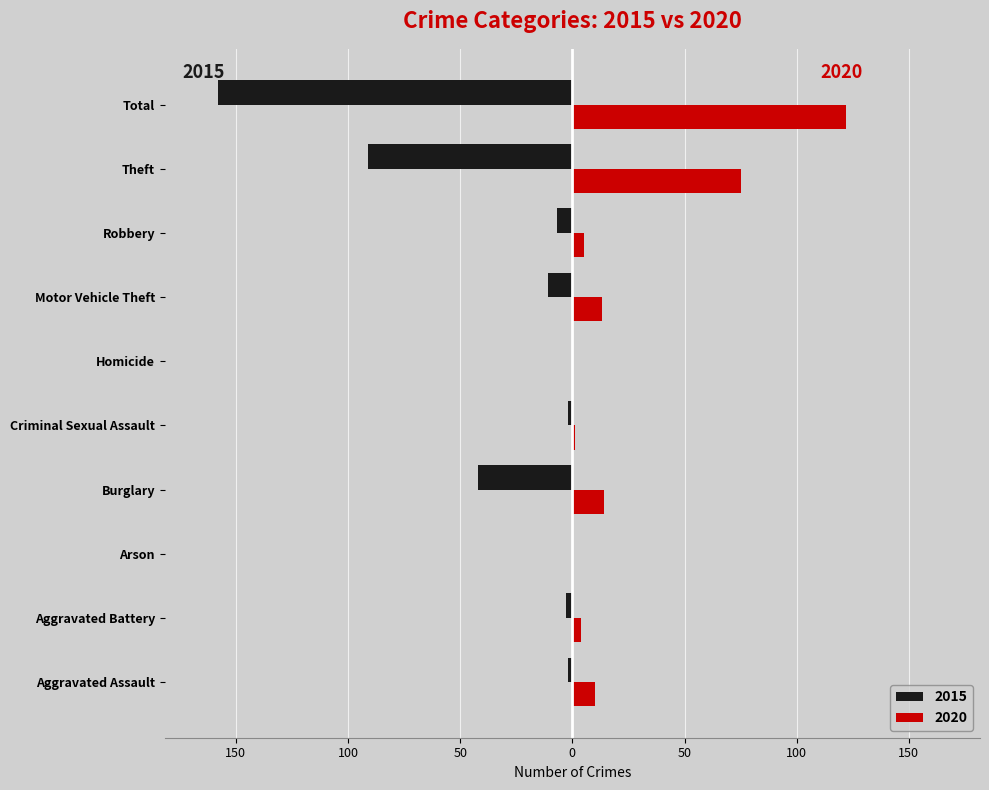

What is the difference between the highest and lowest values at Theft?

166